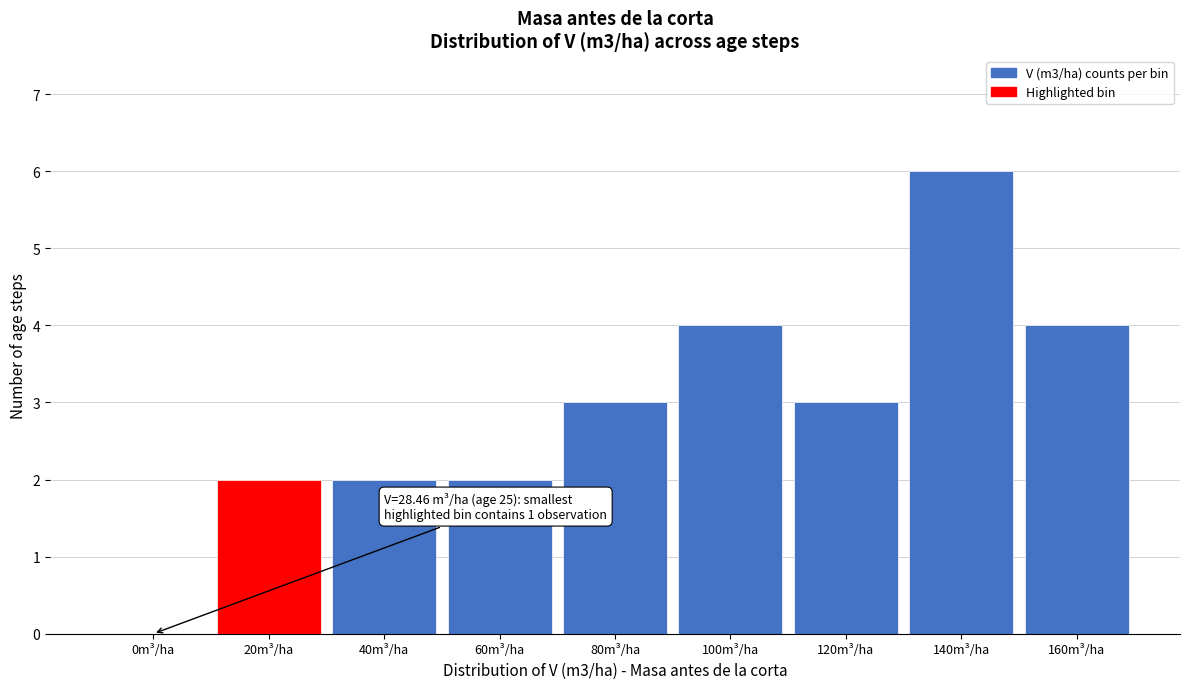

Reading right to left, what are all the values shown in this chart?

160m³/ha=4	140m³/ha=6	120m³/ha=3	100m³/ha=4	80m³/ha=3	60m³/ha=2	40m³/ha=2	20m³/ha=2	0m³/ha=0